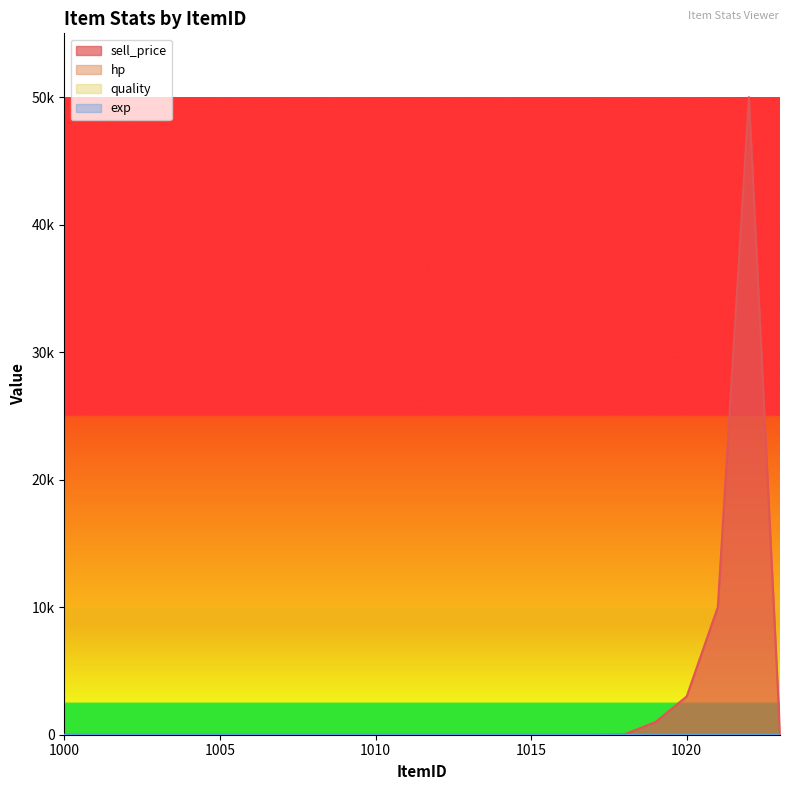

Which label corresponds to the smallest value in the chart?

1000